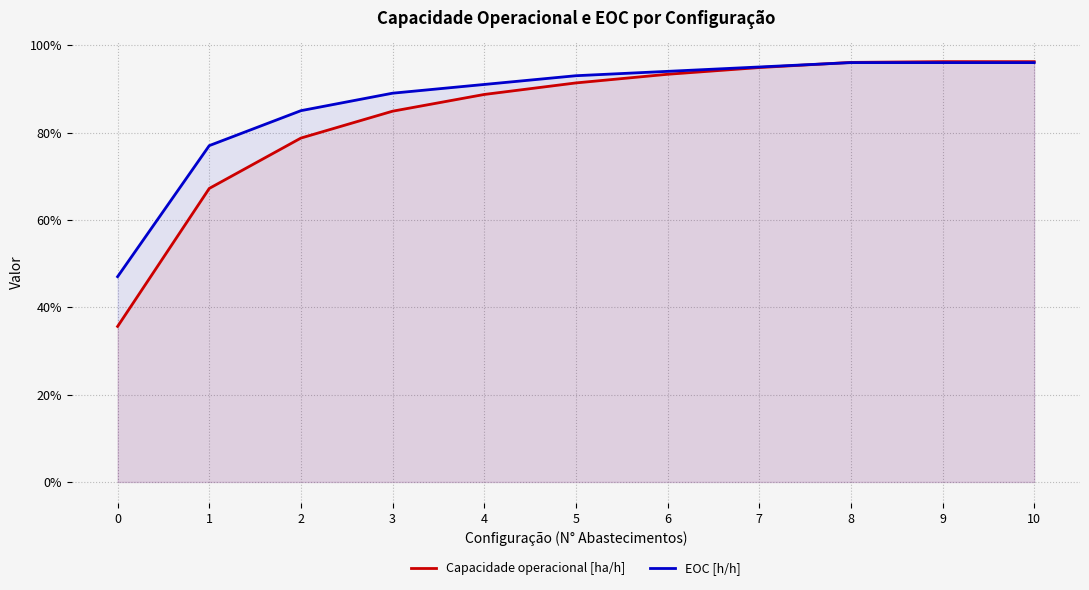

Rank the series by their average value, from highest to lowest.

EOC [h/h], Capacidade operacional [ha/h]